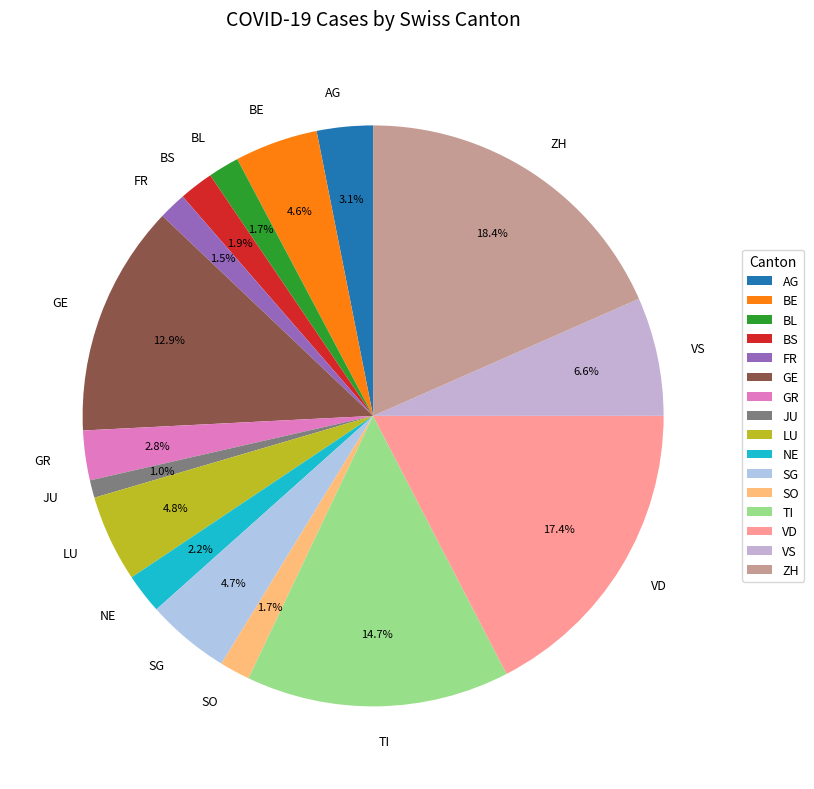

To the nearest percent, what is the difference between the SO and AG slice percentages?

1%